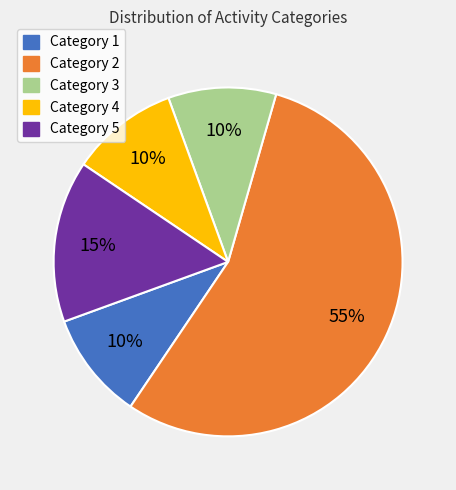

Count the number of slices in the pie.

5